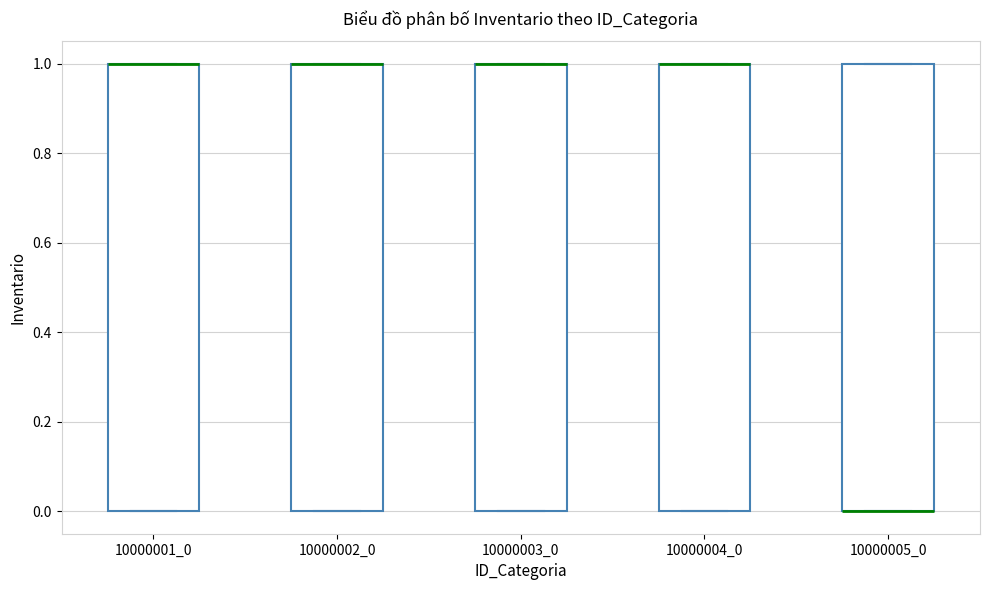

Reading left to right, read every box against the y-axis: the position of its median line, the range the box covers, and the ends of its whiskers. The values are not printed on the chart, so give them approximately, as read against the axis.

10000001_0: median 1 (drawn on the box's upper edge), box 0 to 1, whiskers 0 to 1
10000002_0: median 1 (drawn on the box's upper edge), box 0 to 1, whiskers 0 to 1
10000003_0: median 1 (drawn on the box's upper edge), box 0 to 1, whiskers 0 to 1
10000004_0: median 1 (drawn on the box's upper edge), box 0 to 1, whiskers 0 to 1
10000005_0: median 0 (drawn on the box's lower edge), box 0 to 1, whiskers 0 to 1